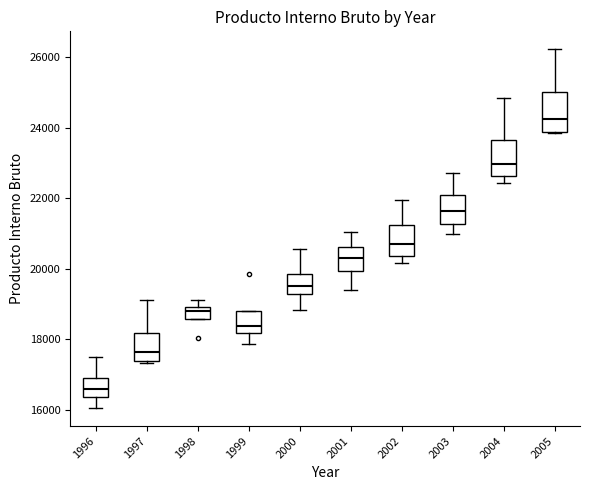

Reading left to right, read every box against the y-axis: the position of its median line, the range the box covers, and the ends of its whiskers. The values are not printed on the chart, so give them approximately, as read against the axis.

1996: median 16600, box 16400 to 16800, whiskers 16000 to 17400
1997: median 17600, box 17400 to 18200, whiskers 17400 to 19000
1998: median 18800, box 18600 to 19000, whiskers 18600 to 19200
1999: median 18400, box 18200 to 18800, whiskers 17800 to 18800
2000: median 19600, box 19200 to 19800, whiskers 18800 to 20600
2001: median 20200, box 20000 to 20600, whiskers 19400 to 21000
2002: median 20800, box 20400 to 21200, whiskers 20200 to 22000
2003: median 21600, box 21200 to 22000, whiskers 21000 to 22800
2004: median 23000, box 22600 to 23600, whiskers 22400 to 24800
2005: median 24200, box 23800 to 25000, whiskers 23800 to 26200